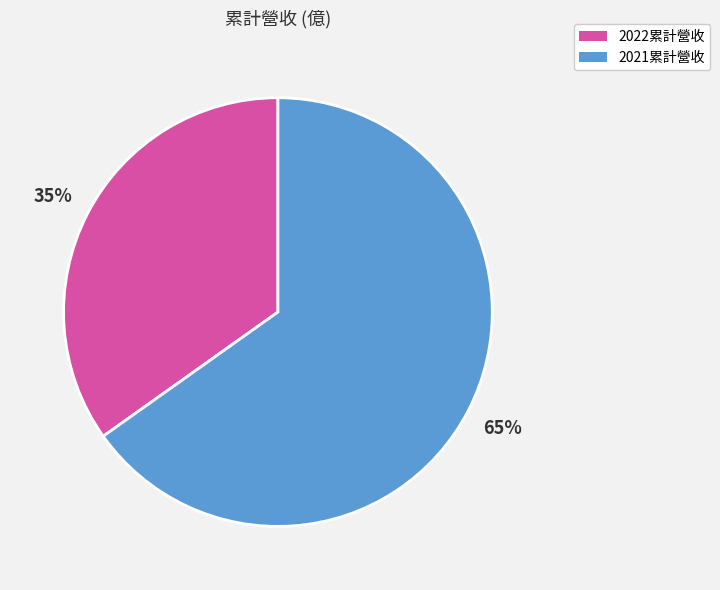

True or false: 2021累計營收 accounts for 51% of the total.

False